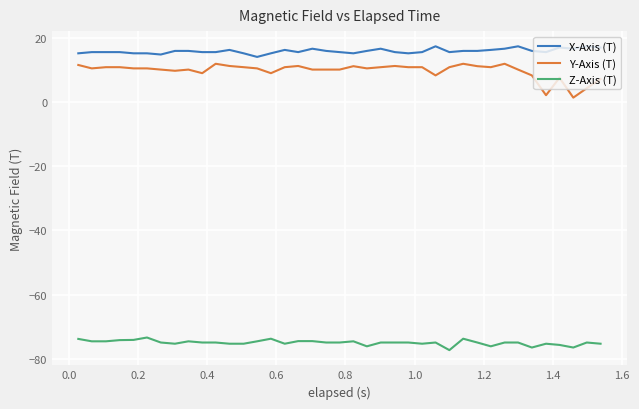

What is the lowest value of the X-Axis (T) series?

14.2